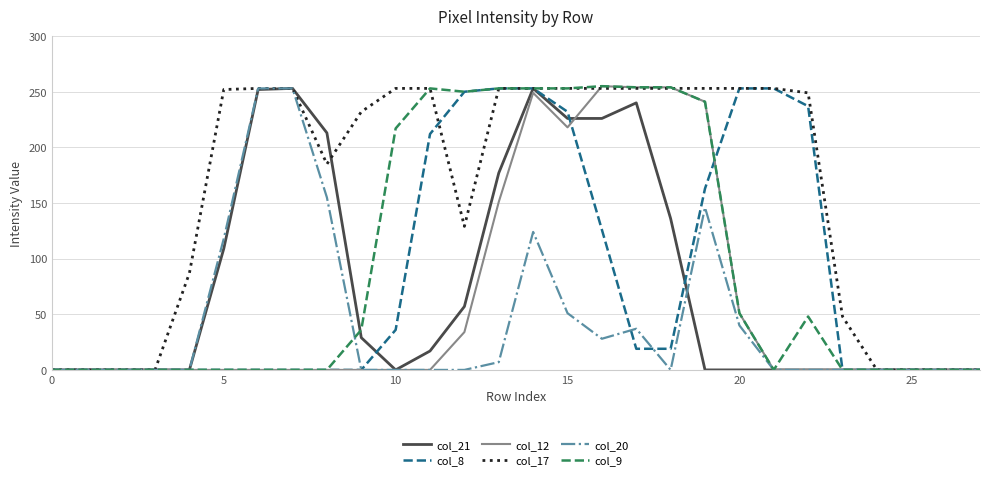

Which series has the largest total across all categories?

col_17